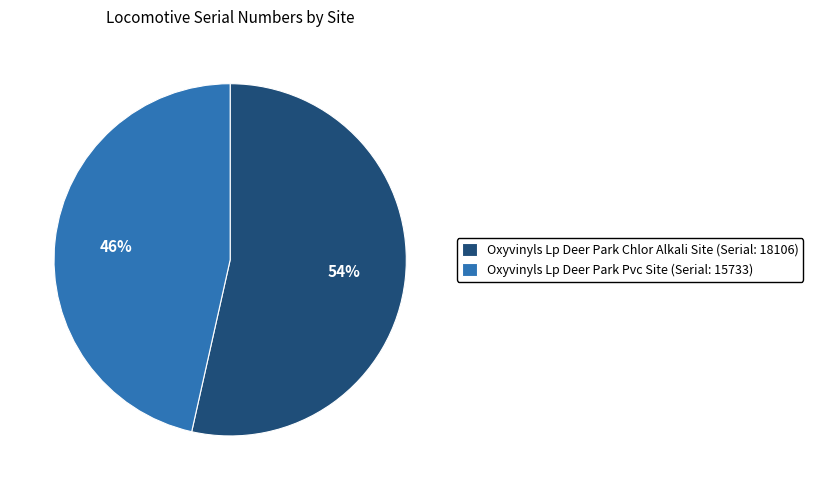

Between Oxyvinyls Lp Deer Park Pvc Site (Serial: 15733) and Oxyvinyls Lp Deer Park Chlor Alkali Site (Serial: 18106), which is larger?

Oxyvinyls Lp Deer Park Chlor Alkali Site (Serial: 18106)